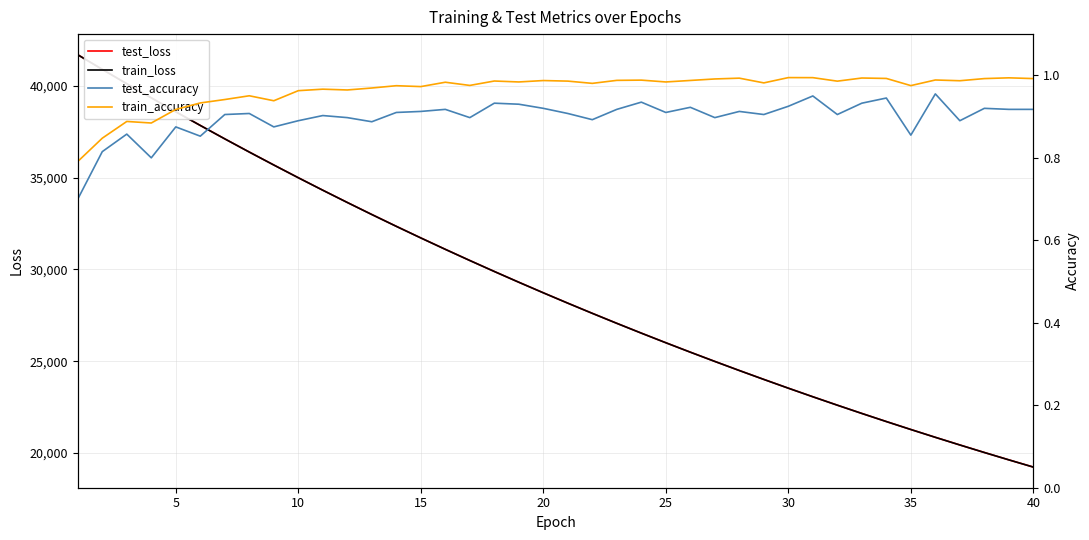

What are all the series names shown in the legend?

test_loss, train_loss, test_accuracy, train_accuracy